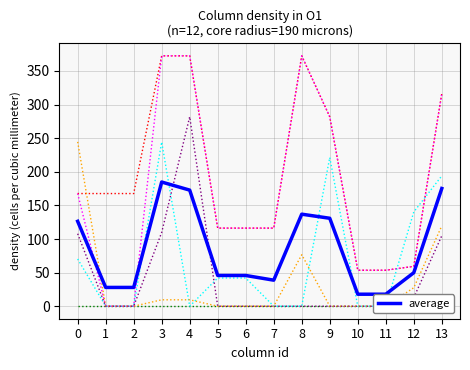

Which series has the largest total across all categories?

col_24